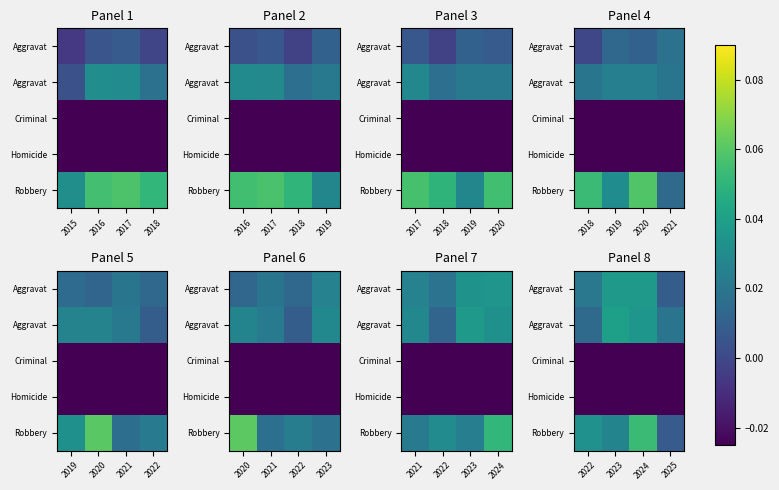

Which label corresponds to the smallest value in the chart?

2023